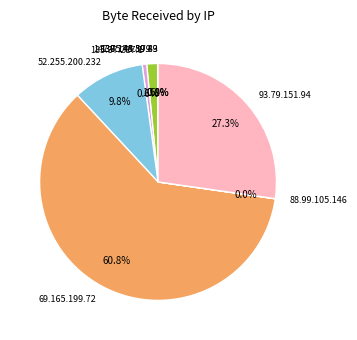

Is the sum of 185.37.217.1 and 93.79.151.94 greater than half?

No